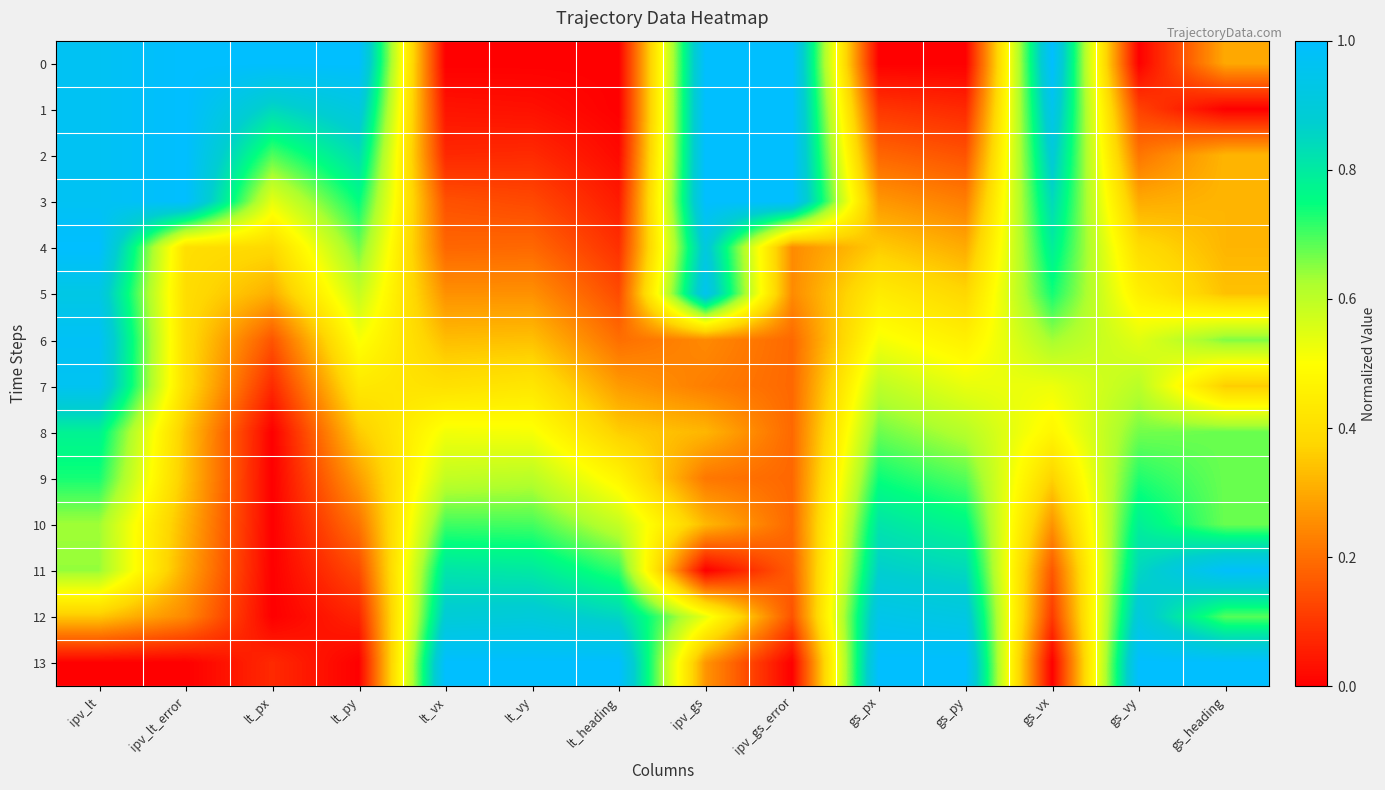

Reading right to left, what are all the values shown in this chart?

0: gs_heading=0.3	gs_vy=0.0	gs_vx=1.0	gs_py=0.0	gs_px=0.0	ipv_gs_error=1.0	ipv_gs=1.0	lt_heading=0.0	lt_vy=0.0	lt_vx=0.0	lt_py=1.0	lt_px=1.0	ipv_lt_error=1.0	ipv_lt=1.0
1: gs_heading=0.0	gs_vy=0.1	gs_vx=0.9	gs_py=0.1	gs_px=0.1	ipv_gs_error=1.0	ipv_gs=1.0	lt_heading=0.0	lt_vy=0.0	lt_vx=0.0	lt_py=0.9	lt_px=0.8	ipv_lt_error=1.0	ipv_lt=1.0
2: gs_heading=0.3	gs_vy=0.2	gs_vx=0.9	gs_py=0.2	gs_px=0.2	ipv_gs_error=1.0	ipv_gs=1.0	lt_heading=0.0	lt_vy=0.1	lt_vx=0.1	lt_py=0.8	lt_px=0.7	ipv_lt_error=1.0	ipv_lt=1.0
3: gs_heading=0.3	gs_vy=0.3	gs_vx=0.8	gs_py=0.2	gs_px=0.3	ipv_gs_error=1.0	ipv_gs=1.0	lt_heading=0.1	lt_vy=0.1	lt_vx=0.1	lt_py=0.8	lt_px=0.5	ipv_lt_error=1.0	ipv_lt=1.0
4: gs_heading=0.3	gs_vy=0.4	gs_vx=0.8	gs_py=0.3	gs_px=0.4	ipv_gs_error=0.2	ipv_gs=0.9	lt_heading=0.1	lt_vy=0.2	lt_vx=0.2	lt_py=0.7	lt_px=0.4	ipv_lt_error=0.4	ipv_lt=1.0
5: gs_heading=0.3	gs_vy=0.5	gs_vx=0.7	gs_py=0.4	gs_px=0.4	ipv_gs_error=0.2	ipv_gs=1.0	lt_heading=0.1	lt_vy=0.3	lt_vx=0.3	lt_py=0.6	lt_px=0.3	ipv_lt_error=0.4	ipv_lt=0.9
6: gs_heading=0.7	gs_vy=0.5	gs_vx=0.6	gs_py=0.5	gs_px=0.5	ipv_gs_error=0.2	ipv_gs=0.2	lt_heading=0.2	lt_vy=0.3	lt_vx=0.3	lt_py=0.5	lt_px=0.2	ipv_lt_error=0.4	ipv_lt=1.0
7: gs_heading=0.4	gs_vy=0.6	gs_vx=0.5	gs_py=0.5	gs_px=0.6	ipv_gs_error=0.2	ipv_gs=0.2	lt_heading=0.3	lt_vy=0.4	lt_vx=0.4	lt_py=0.4	lt_px=0.1	ipv_lt_error=0.4	ipv_lt=1.0
8: gs_heading=0.7	gs_vy=0.7	gs_vx=0.5	gs_py=0.6	gs_px=0.7	ipv_gs_error=0.2	ipv_gs=0.3	lt_heading=0.4	lt_vy=0.5	lt_vx=0.5	lt_py=0.4	lt_px=0.0	ipv_lt_error=0.3	ipv_lt=0.8
9: gs_heading=0.7	gs_vy=0.7	gs_vx=0.4	gs_py=0.7	gs_px=0.7	ipv_gs_error=0.2	ipv_gs=0.2	lt_heading=0.5	lt_vy=0.6	lt_vx=0.6	lt_py=0.3	lt_px=0.0	ipv_lt_error=0.3	ipv_lt=0.7
10: gs_heading=0.7	gs_vy=0.8	gs_vx=0.3	gs_py=0.8	gs_px=0.8	ipv_gs_error=0.2	ipv_gs=0.3	lt_heading=0.6	lt_vy=0.7	lt_vx=0.7	lt_py=0.2	lt_px=0.0	ipv_lt_error=0.3	ipv_lt=0.6
11: gs_heading=1.0	gs_vy=0.8	gs_vx=0.2	gs_py=0.8	gs_px=0.9	ipv_gs_error=0.2	ipv_gs=0.0	lt_heading=0.7	lt_vy=0.8	lt_vx=0.8	lt_py=0.1	lt_px=0.0	ipv_lt_error=0.3	ipv_lt=0.6
12: gs_heading=0.7	gs_vy=0.9	gs_vx=0.1	gs_py=0.9	gs_px=0.9	ipv_gs_error=0.1	ipv_gs=0.5	lt_heading=0.9	lt_vy=0.9	lt_vx=0.9	lt_py=0.1	lt_px=0.0	ipv_lt_error=0.2	ipv_lt=0.4
13: gs_heading=1.0	gs_vy=1.0	gs_vx=0.0	gs_py=1.0	gs_px=1.0	ipv_gs_error=0.0	ipv_gs=0.3	lt_heading=1.0	lt_vy=1.0	lt_vx=1.0	lt_py=0.0	lt_px=0.1	ipv_lt_error=0.0	ipv_lt=0.0